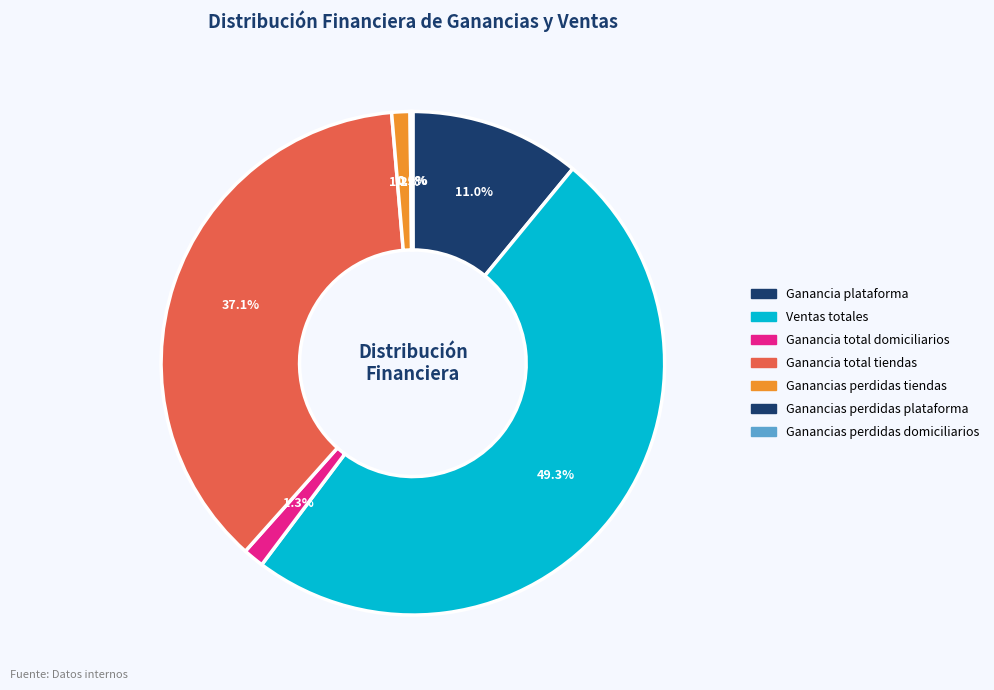

Combined, do Ganancia total tiendas and Ganancia total domiciliarios account for over 50%?

No